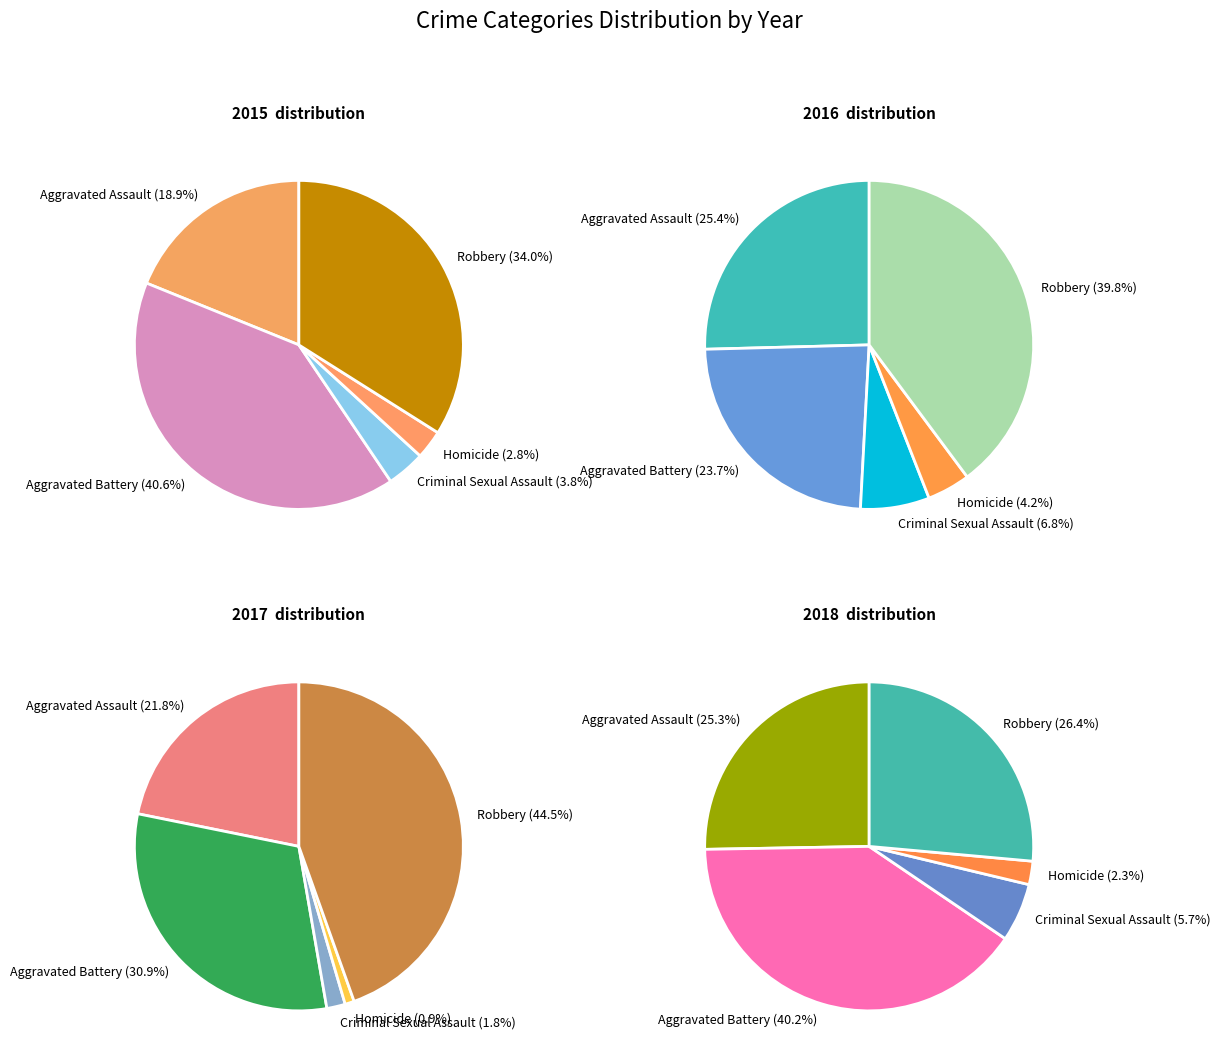

How many segments does this pie chart have?

5